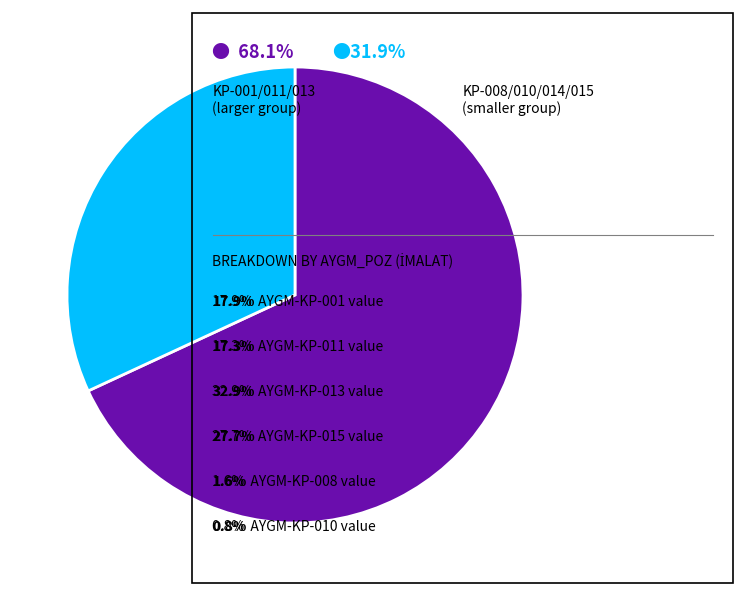

Is there a majority slice in this chart?

Yes